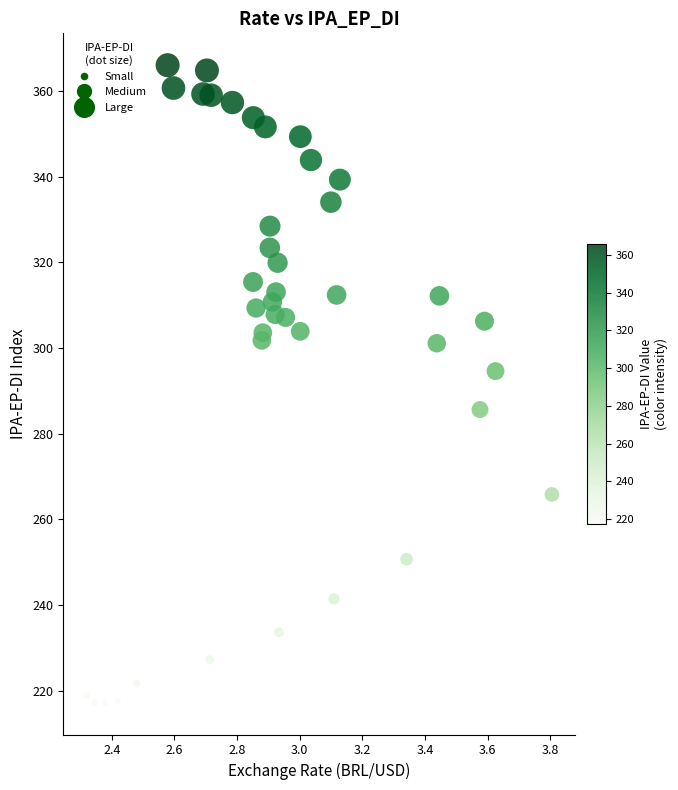

What Y value in the scatter plot is closest to 291?

294.6